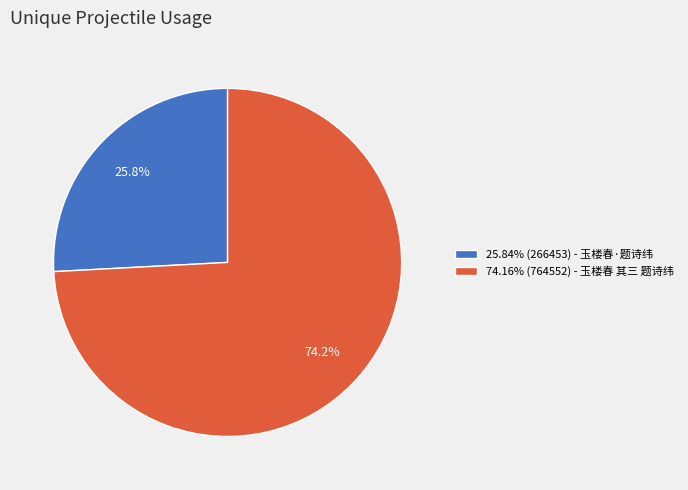

Does 74.16% (764552) - 玉楼春 其三 题诗纬 account for over 50% of the chart?

Yes